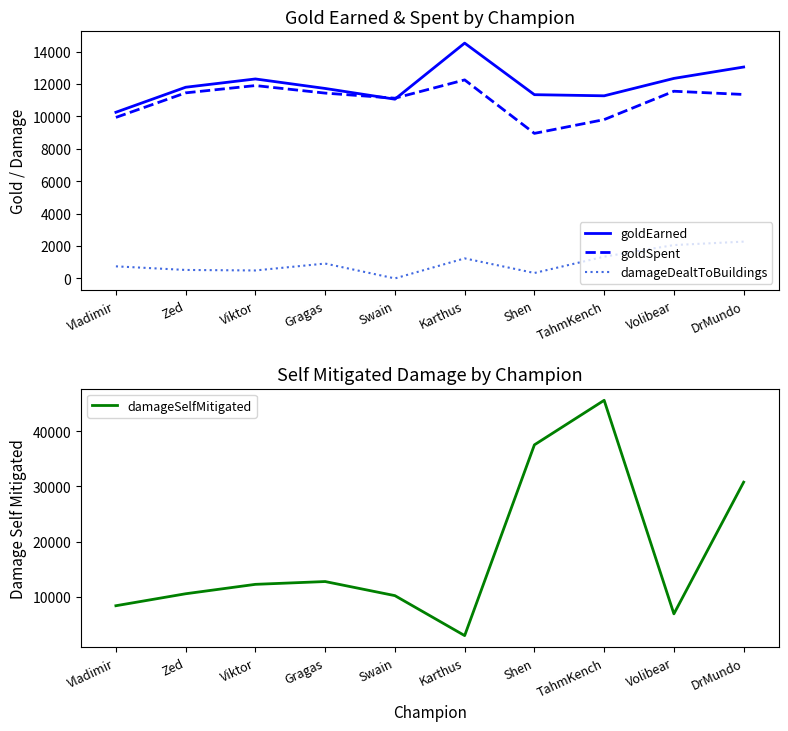

What is the difference between the damageSelfMitigated values at Viktor and Volibear?

5341